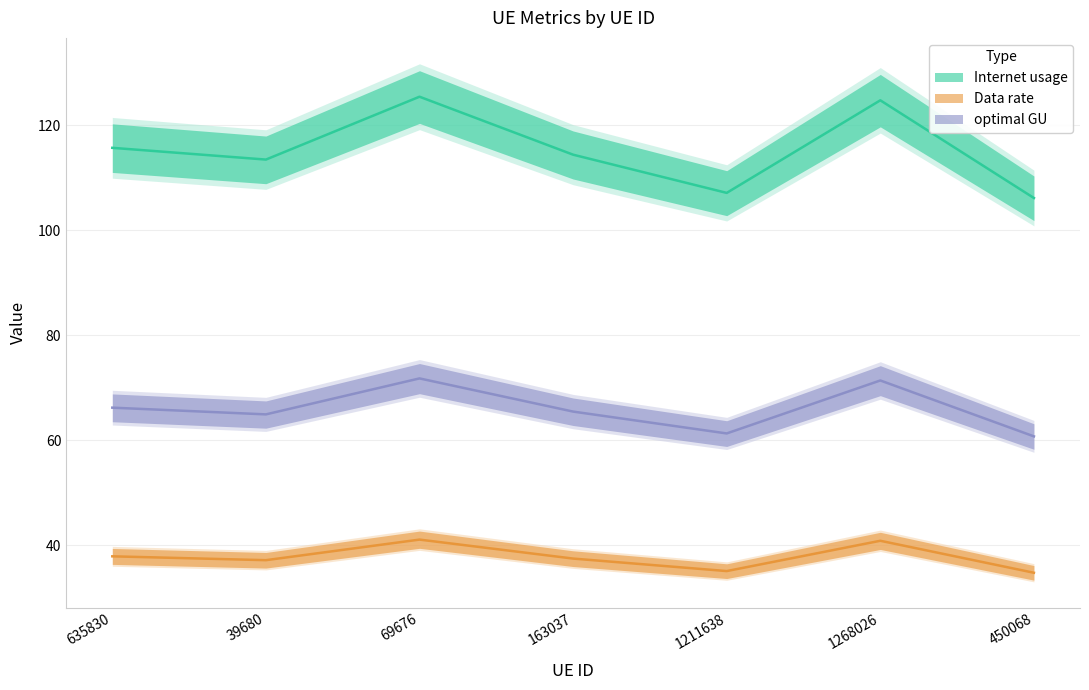

Where is the first local maximum for optimal GU?

69676